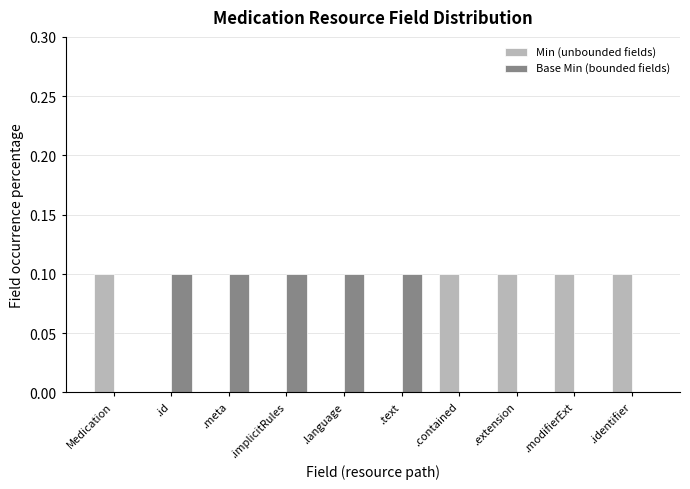

Is the value of Base Min (bounded fields) at .language greater than the value of Min (unbounded fields) at .language?

Yes